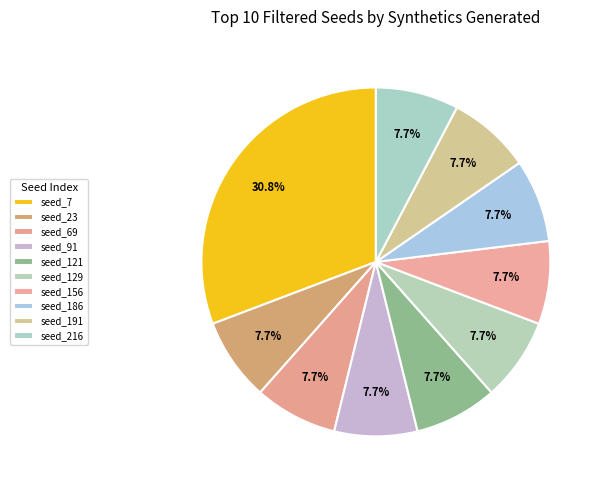

How many segments does this pie chart have?

10